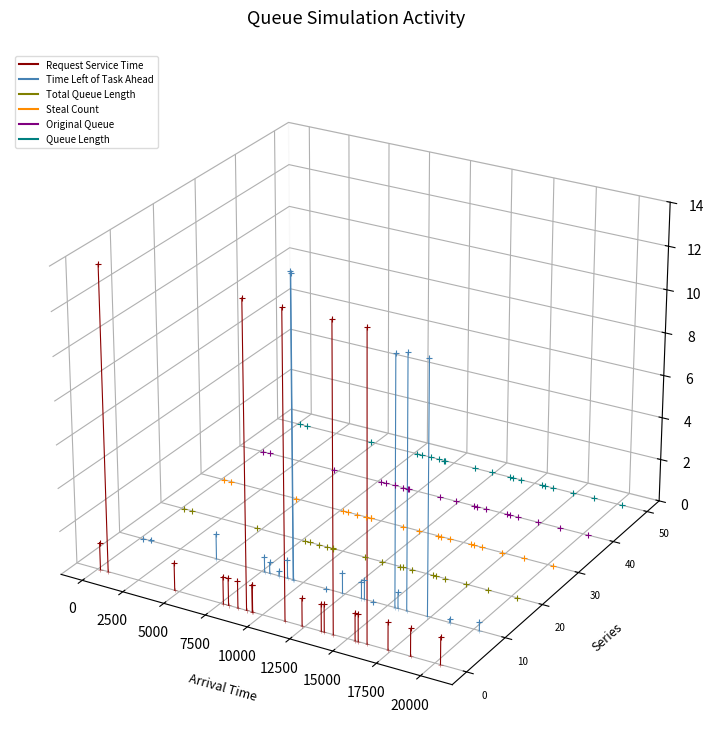

Is the value of Total Queue Length at 0 greater than the value of Queue Length at 0?

No